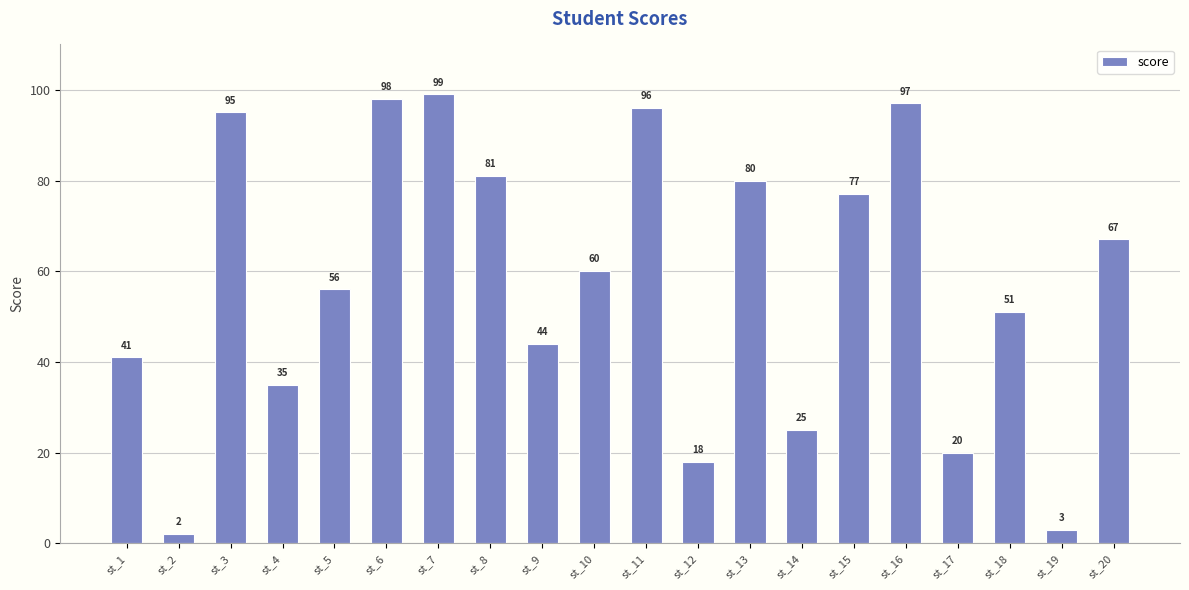

Where does the data first go above 60?

st_3